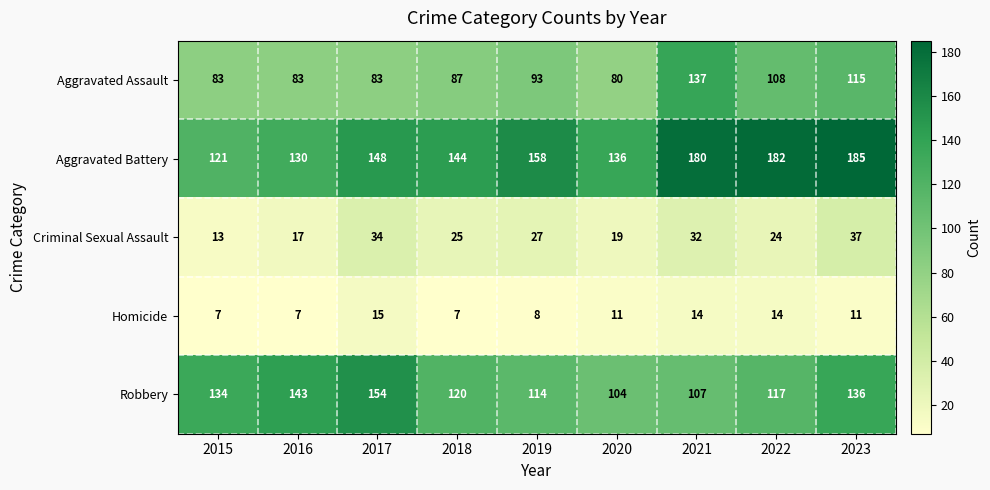

Rank the series by their maximum value, from lowest to highest.

Homicide, Criminal Sexual Assault, Aggravated Assault, Robbery, Aggravated Battery